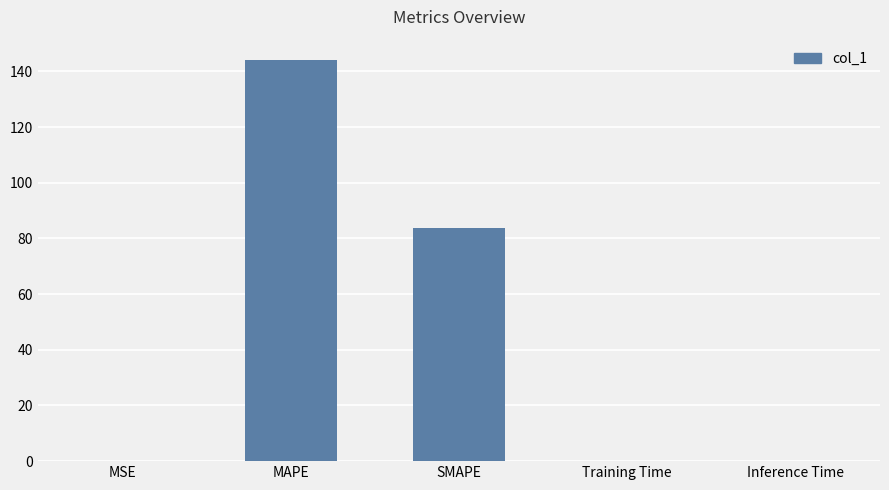

Where is the data nearest to the value 72?

SMAPE